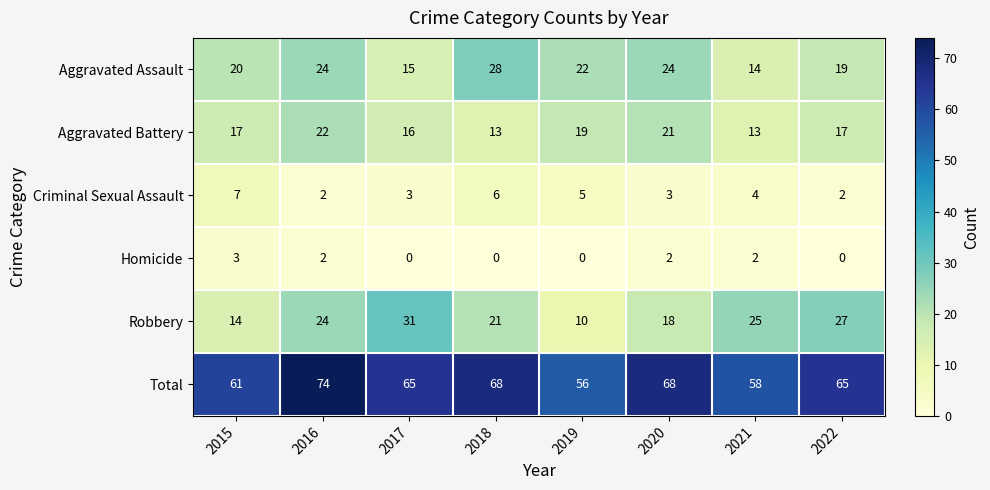

Which category has the highest value in the Total series?

2016